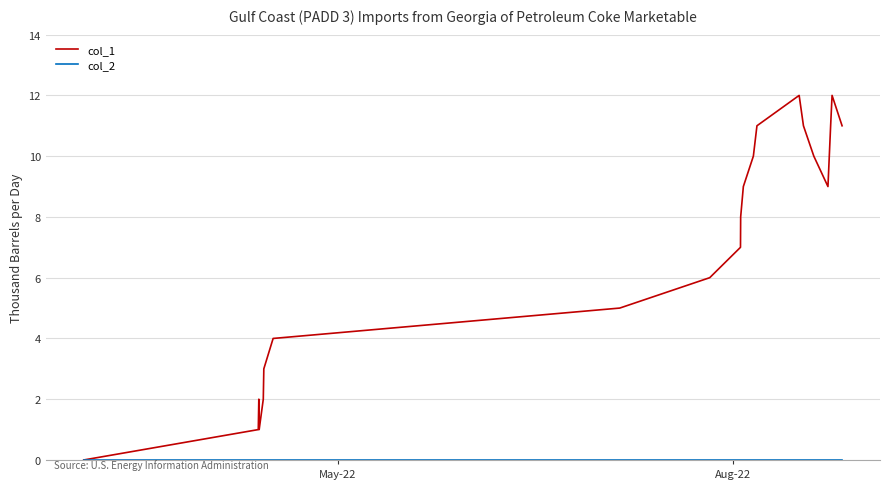

Which series has the largest total across all categories?

col_1